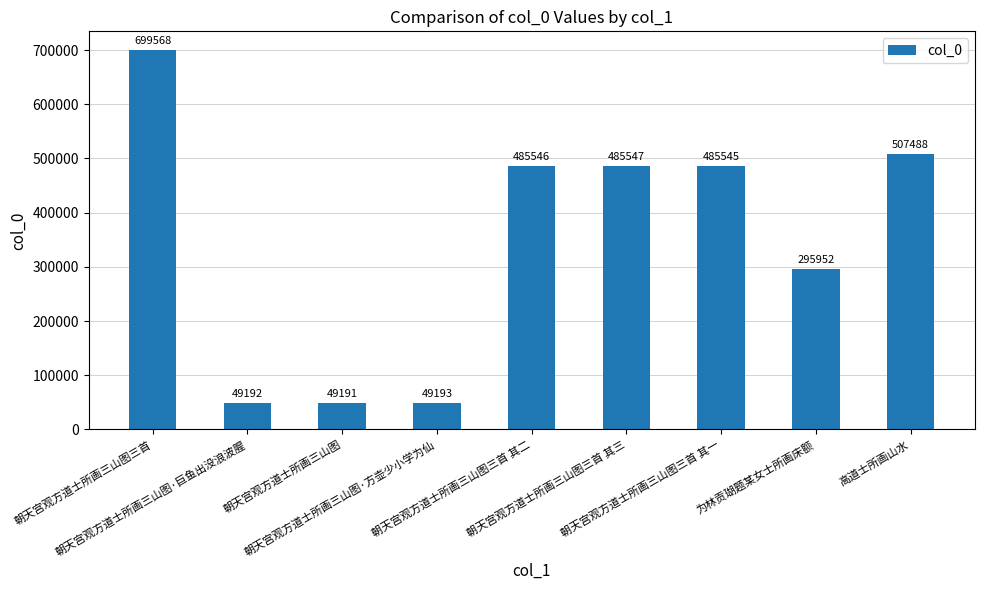

What is the difference between the second highest and minimum values?

458297